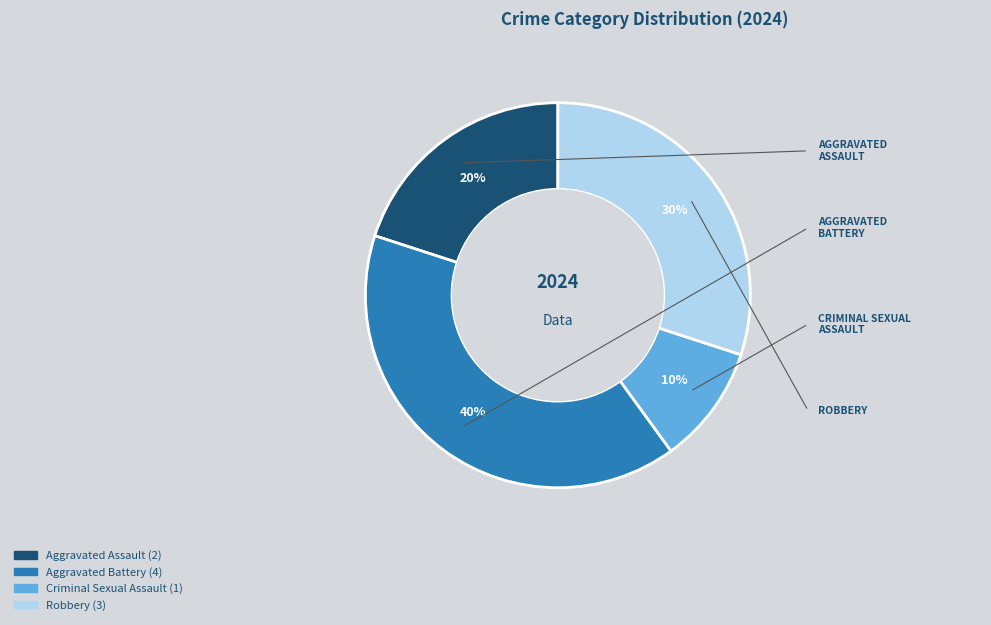

What is the ratio of the value at Aggravated Assault to the value at Criminal Sexual Assault?

2.0